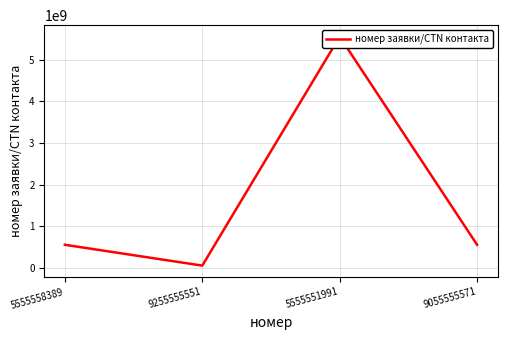

What is the maximum value shown in the chart?

5555556538